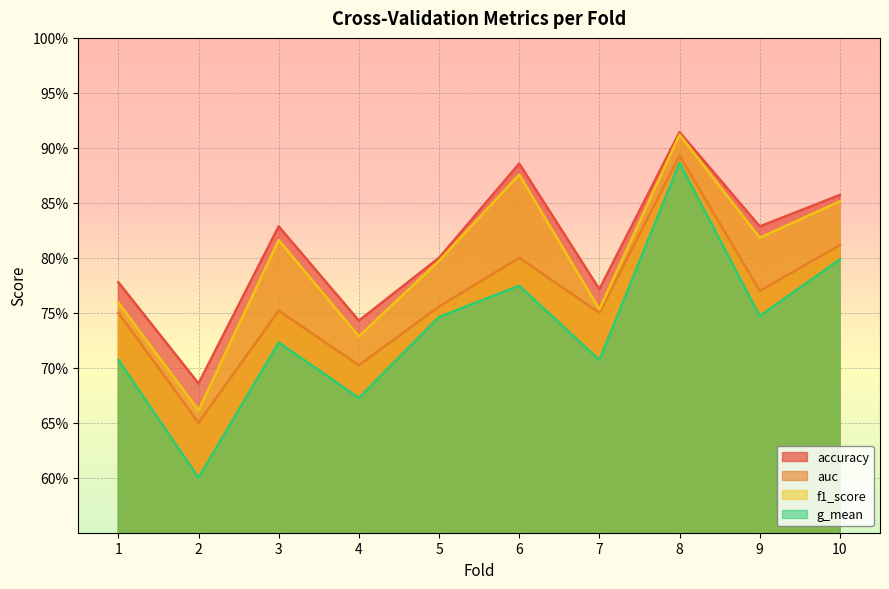

True or false: accuracy and auc intersect in this chart.

False